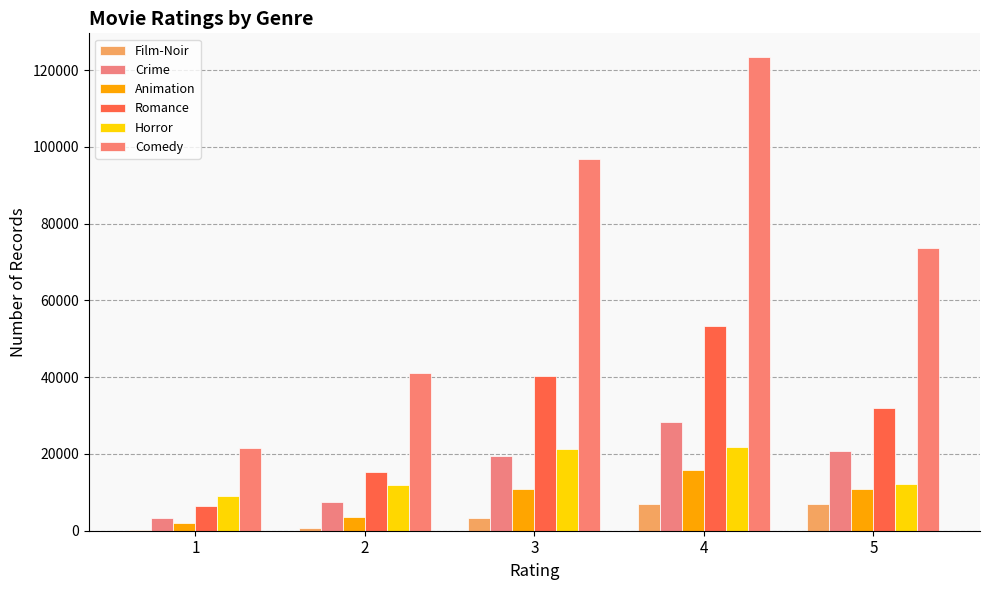

Are the bars grouped side by side (vs. stacked)?

Yes